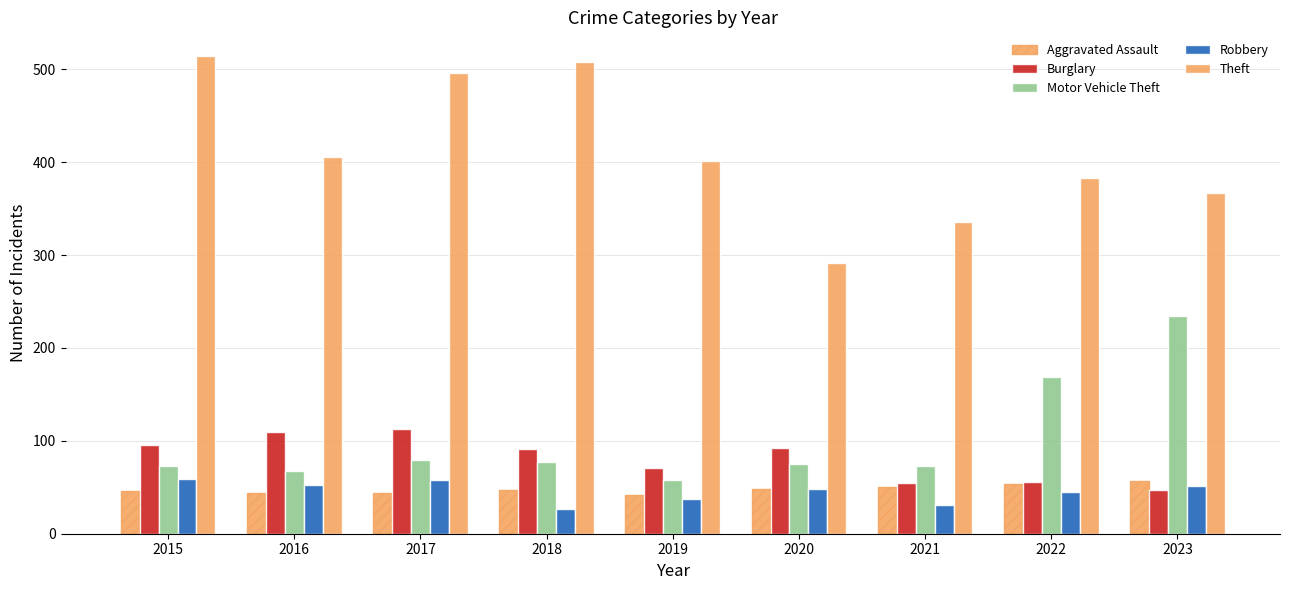

How many data points does each series have?

9